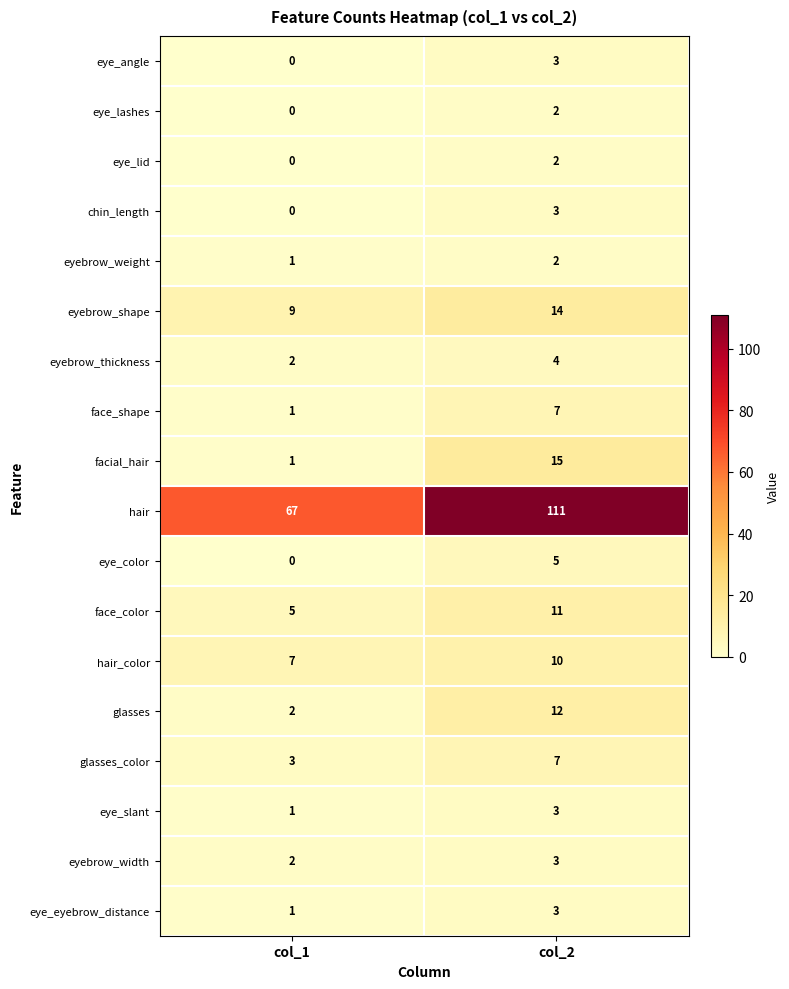

Rank the categories by eye_slant value from highest to lowest.

col_2, col_1